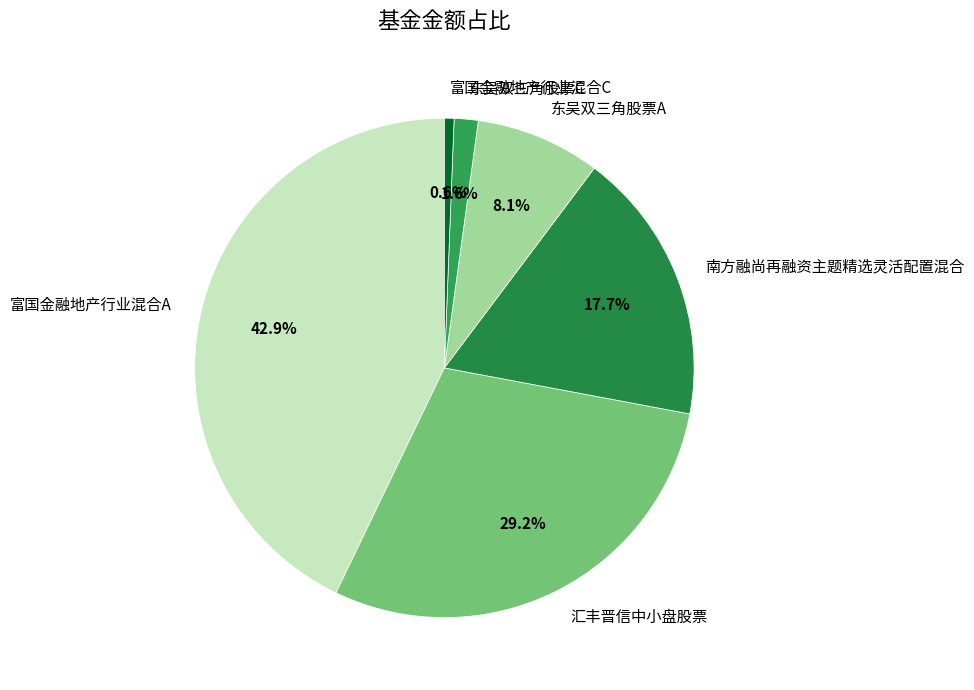

True or false: 南方融尚再融资主题精选灵活配置混合 accounts for 10% of the total.

False